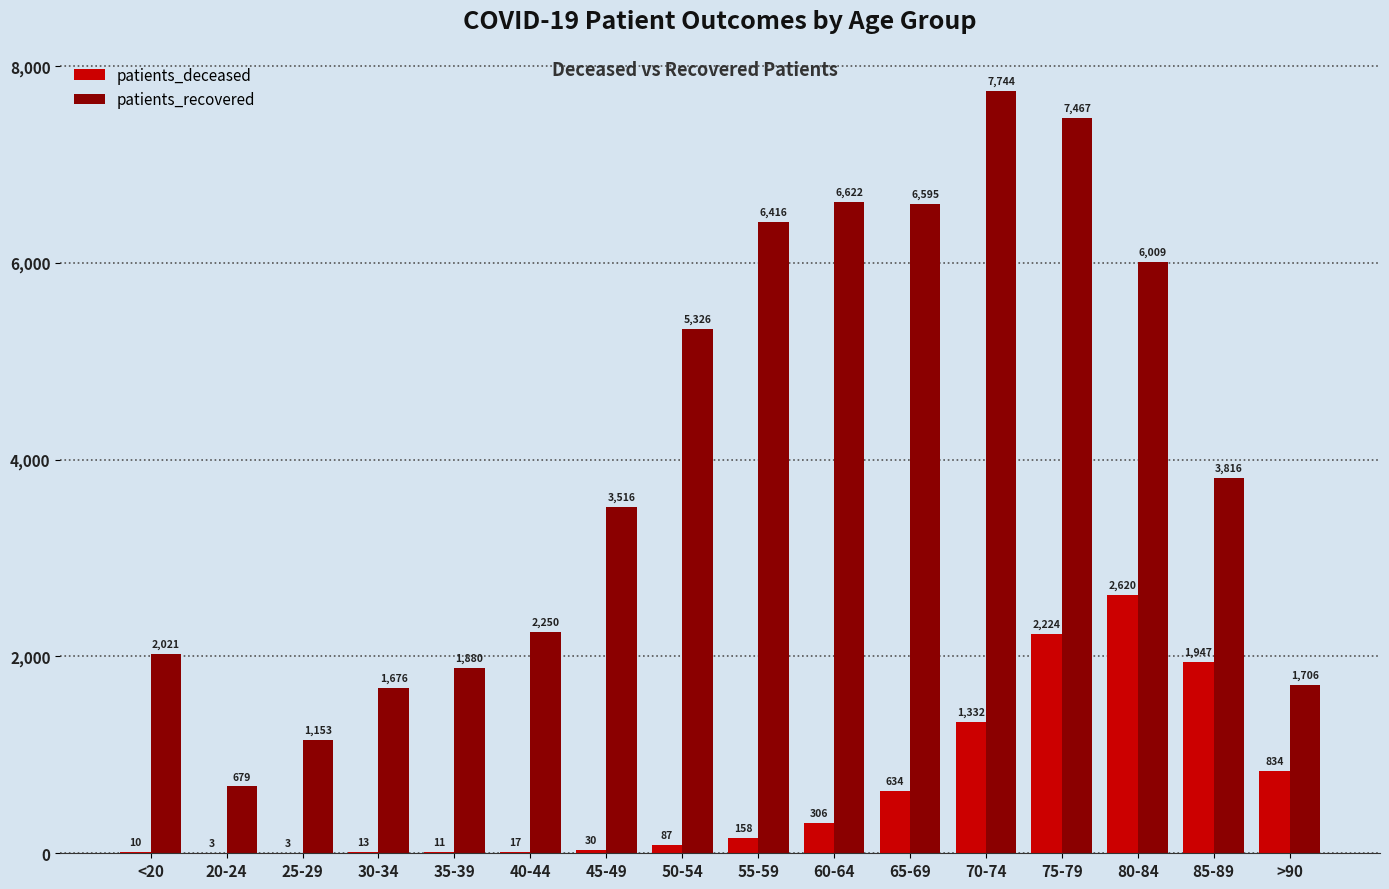

The patients_deceased series shows 3 at 25-29. True or false?

True